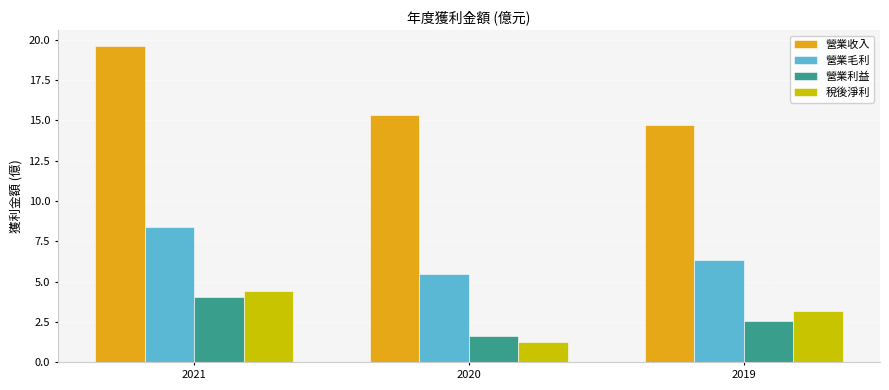

List the series in order of their peak value, lowest first.

營業利益, 稅後淨利, 營業毛利, 營業收入